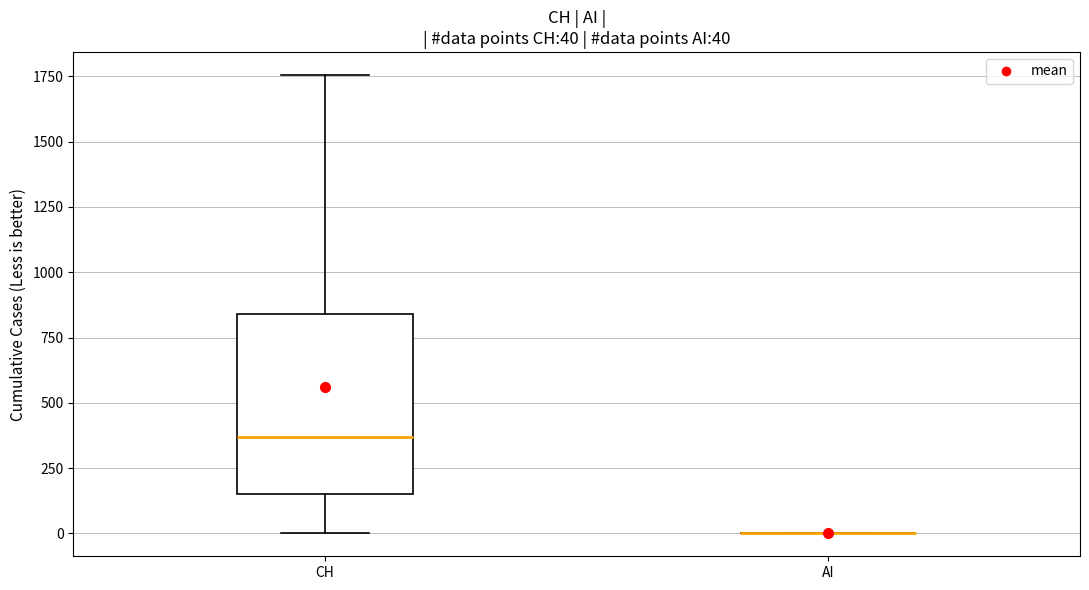

Comparing the boxes themselves (not the whiskers), which one is the tallest?

CH